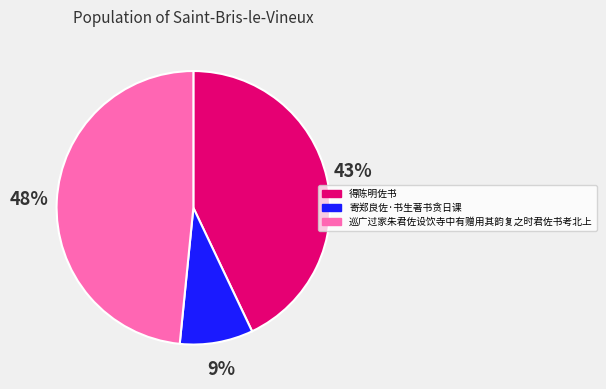

What is the smallest slice in the pie chart?

寄郑良佐·书生著书贪日课